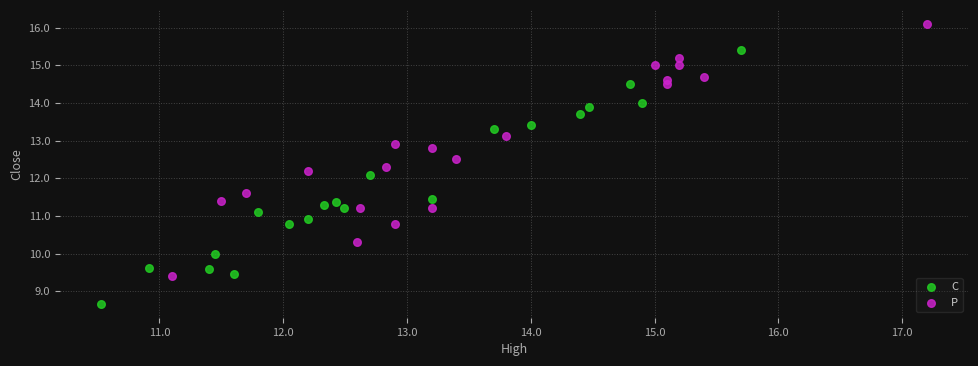

Which series reaches the minimum Y coordinate?

C